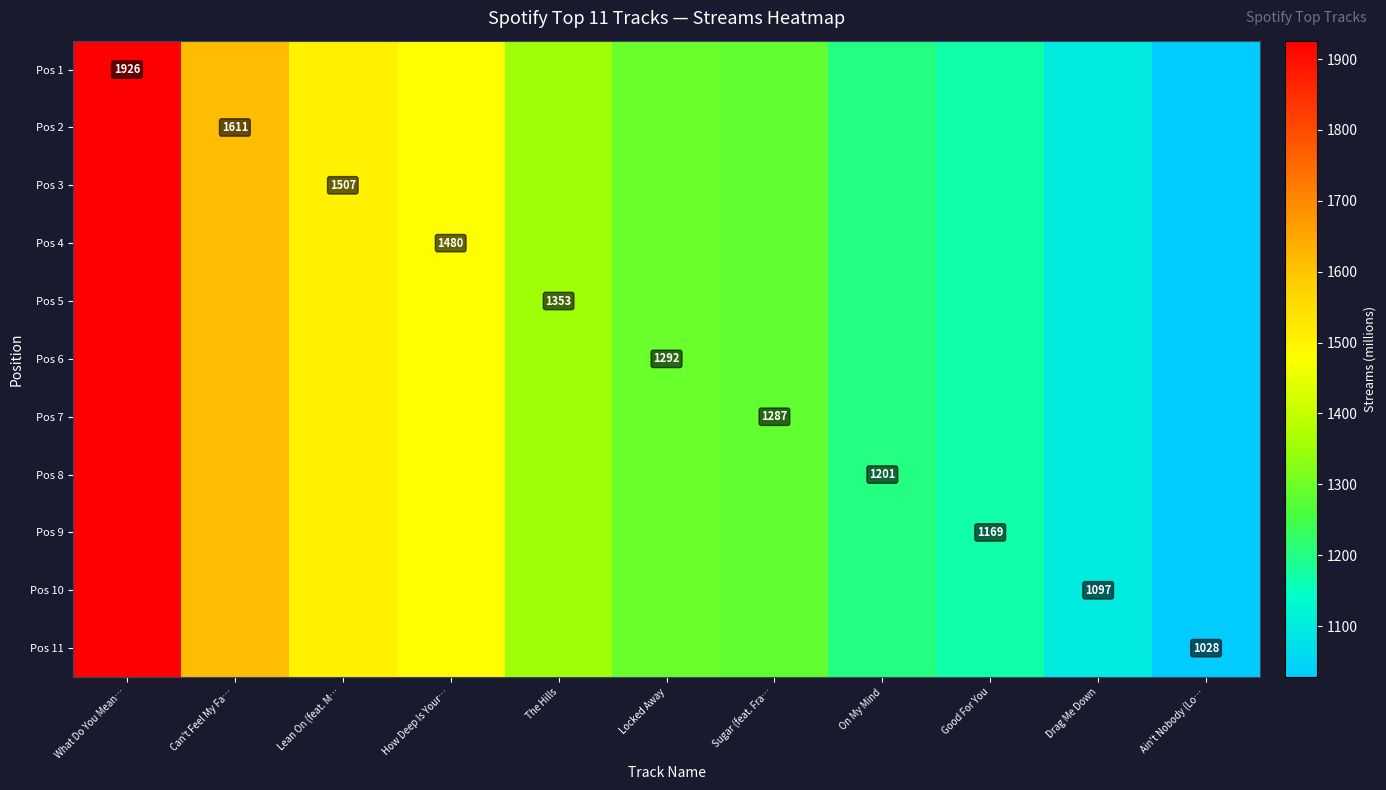

Is it true that Pos 8 equals 311 at On My Mind?

False